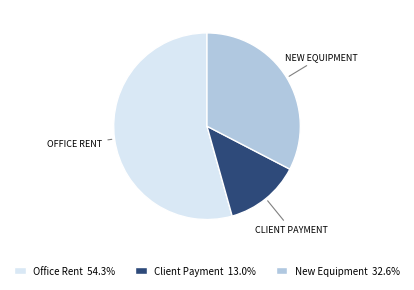

Does Office Rent 54.3% account for over 50% of the chart?

Yes